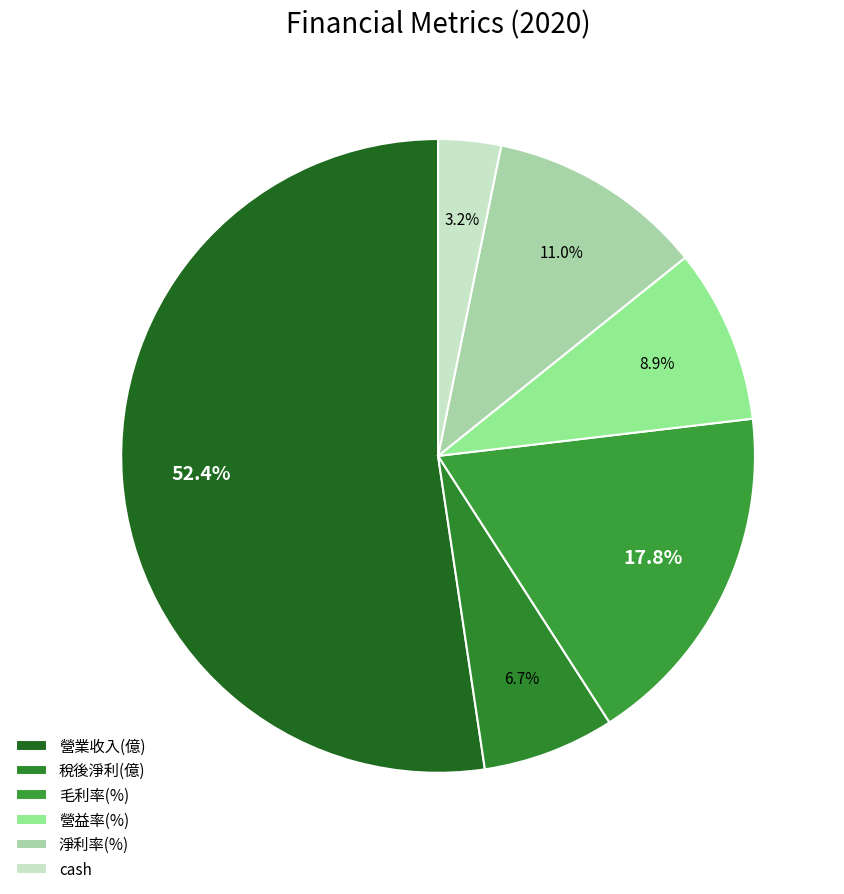

What is the change in value from 毛利率(%) to 營益率(%)?

-12.8